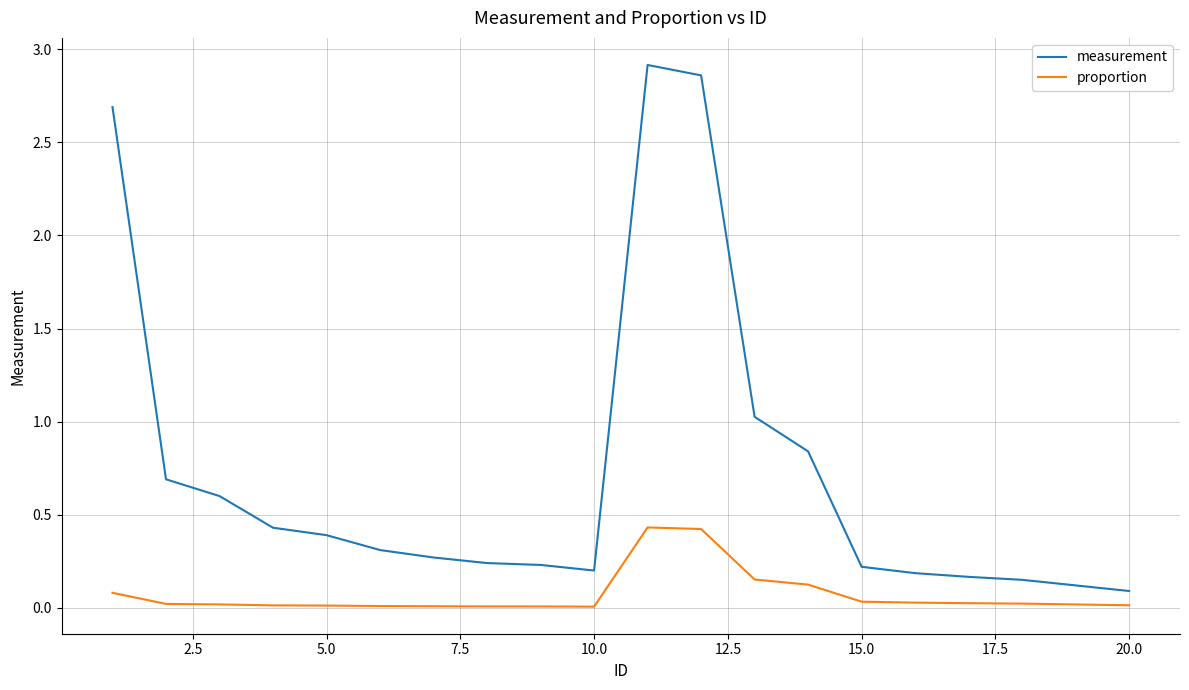

True or false: measurement and proportion intersect in this chart.

False